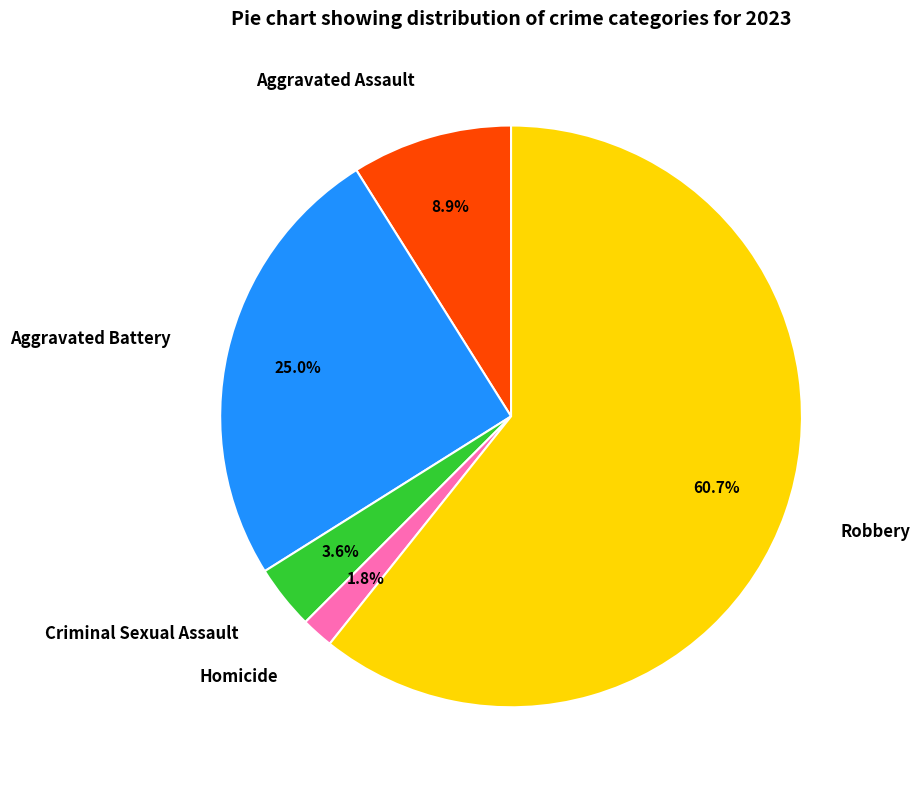

Combined, what portion of the pie is Aggravated Assault and Criminal Sexual Assault?

12.5%